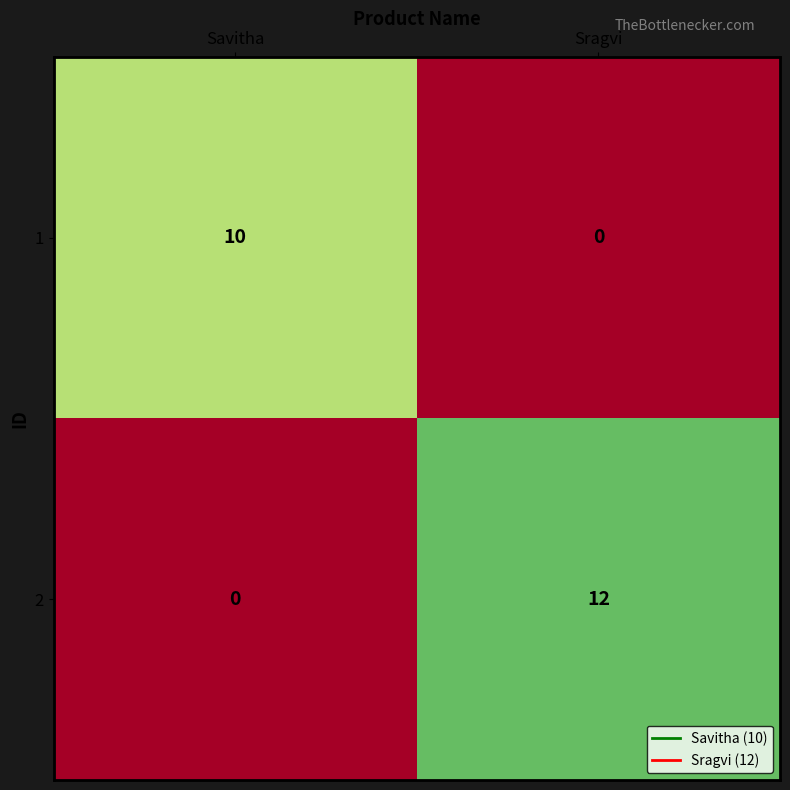

Which category has the highest value in the 1 series?

Savitha